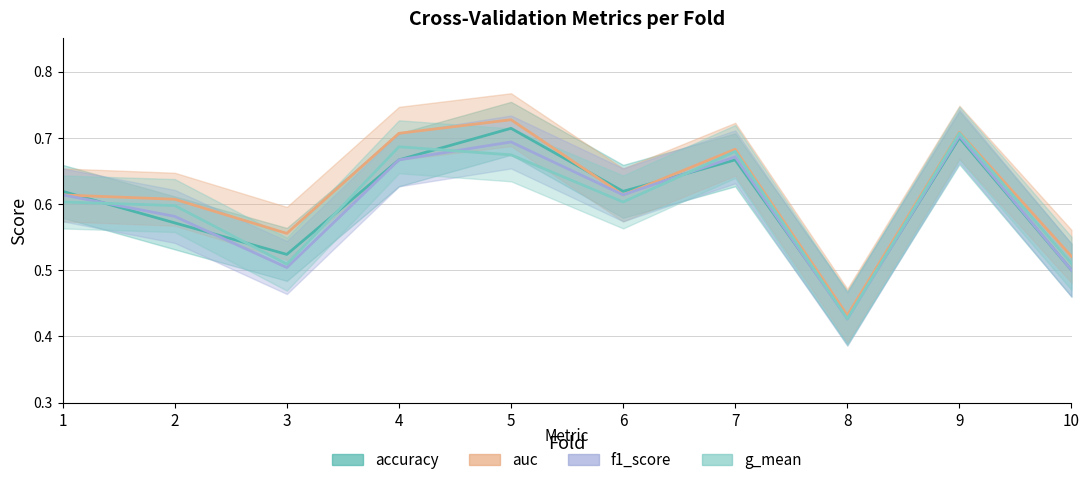

True or false: accuracy has a value of 0.6 at 6.

True